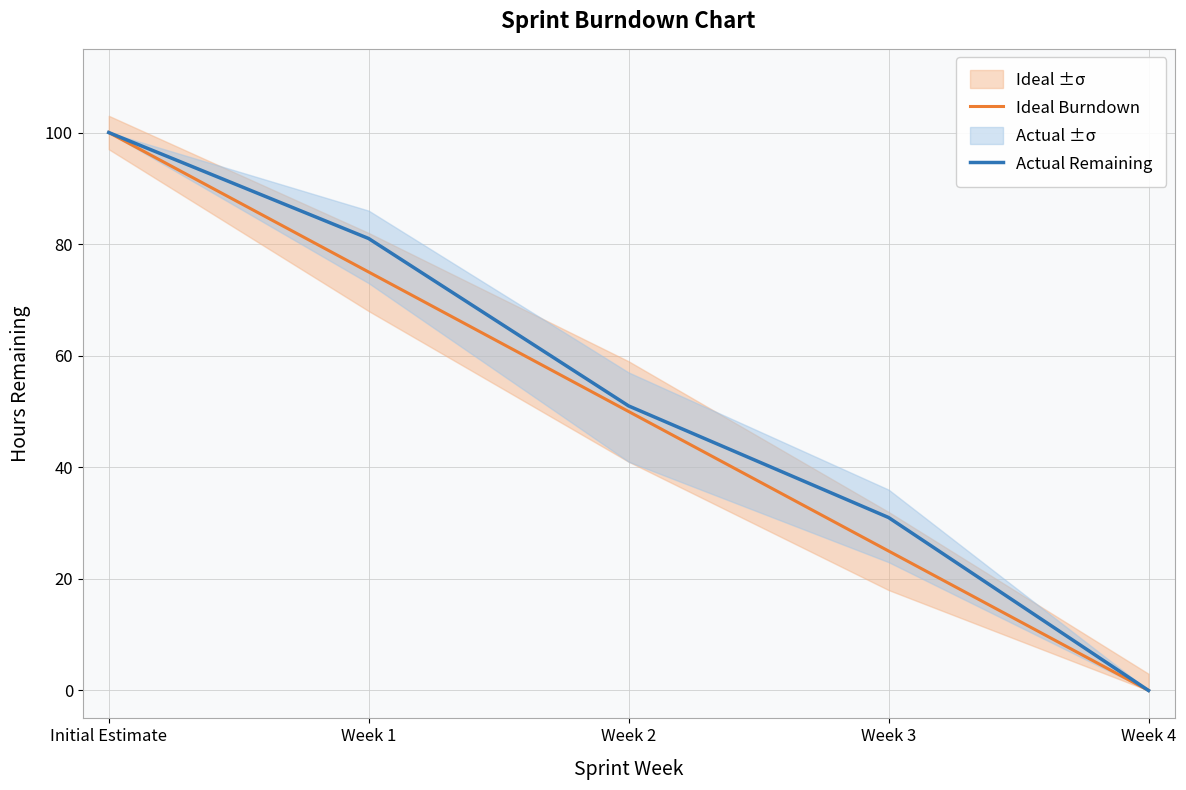

Reading left to right, extract all data points from this chart.

Ideal Burndown: 100	75	50	25	0
Actual Remaining: 100	81	51	31	0